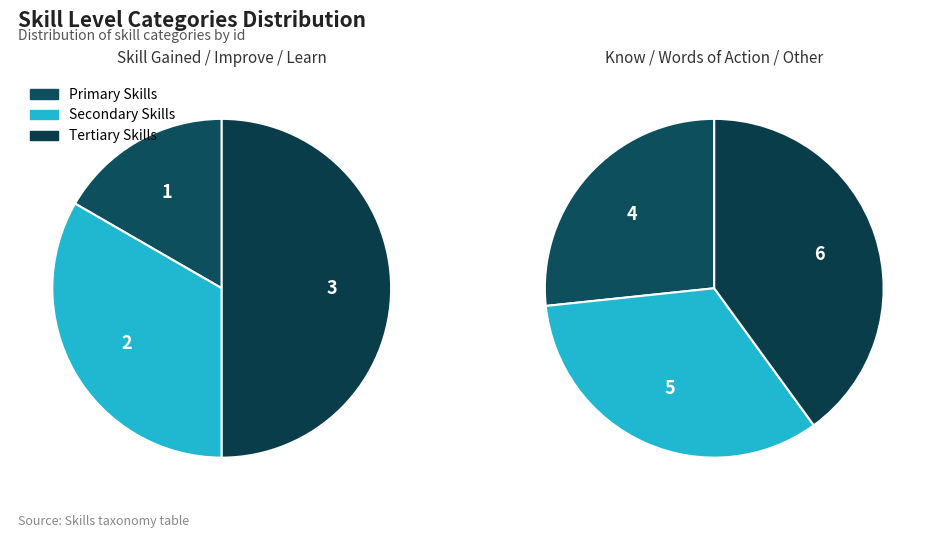

Rank the categories by value from highest to lowest.

Other, Words of Action, Skills To Know, Skills To Learn, Skills to Improve, Skill Gained